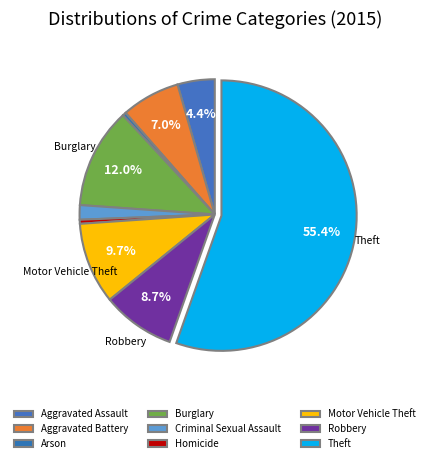

How many segments does this pie chart have?

9